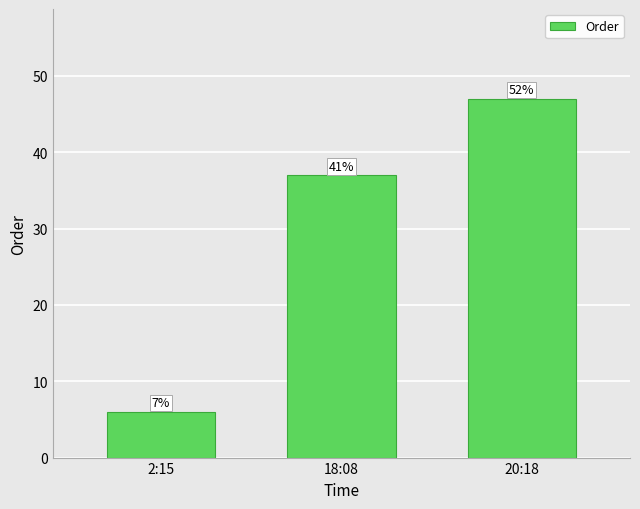

Are the bars horizontal?

No